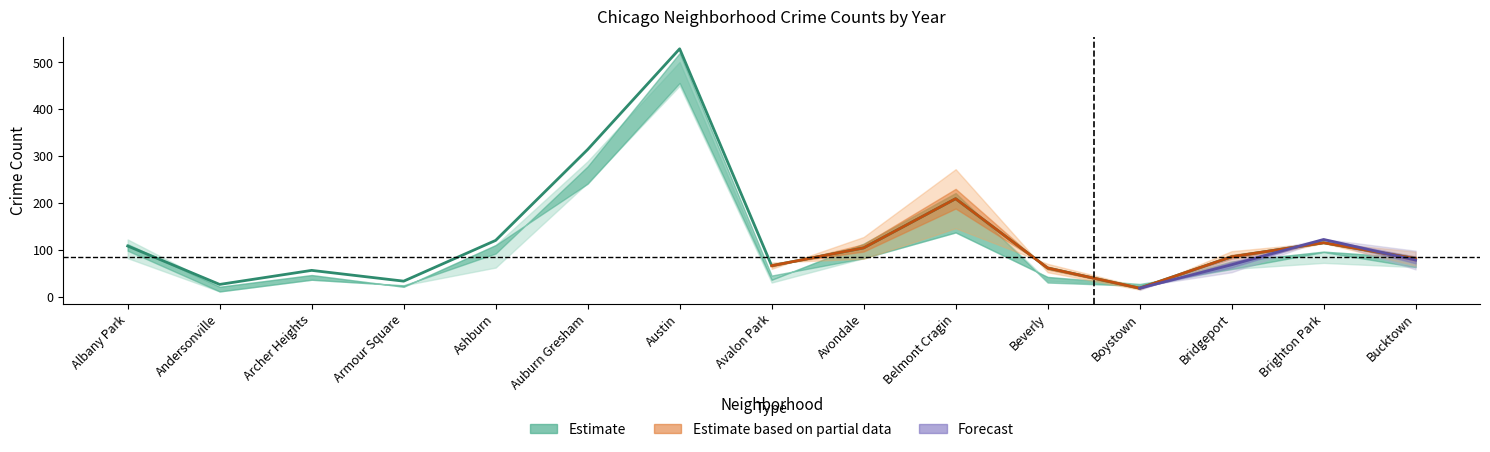

How many values in the 2025 series are below 69?

7